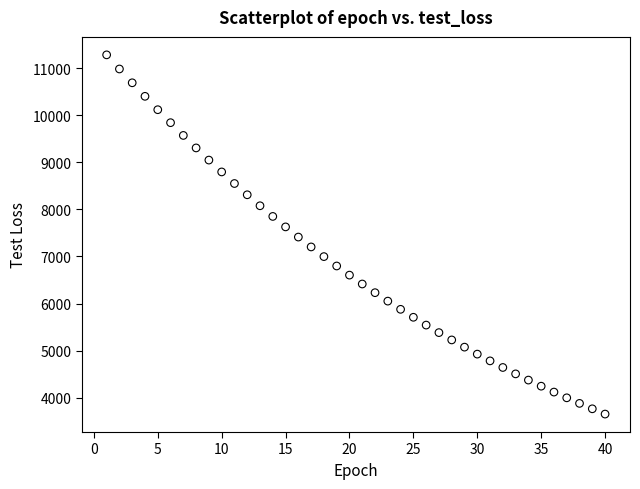

What is the range of X values (max minus min)?

39.0